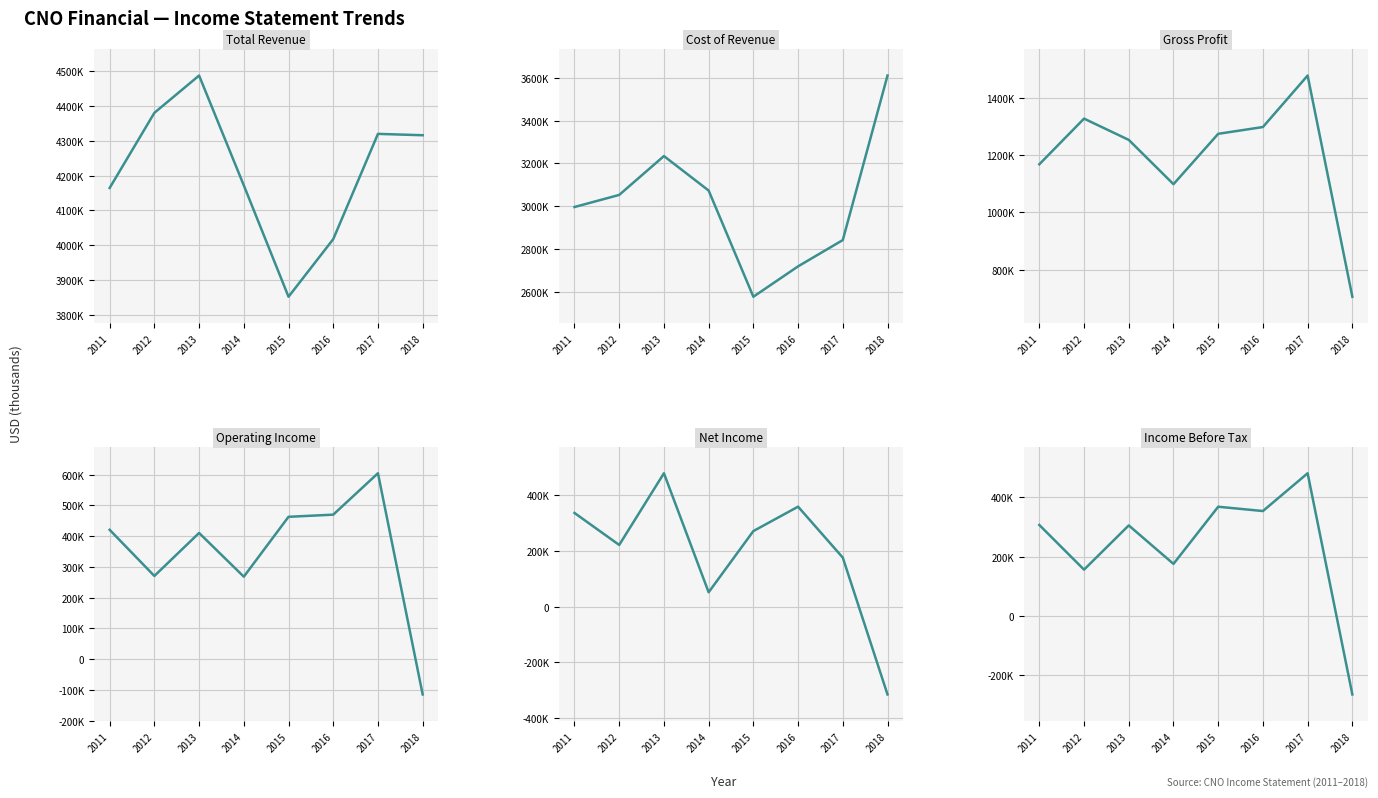

What value does the Cost of Revenue series have at 2018?

3610500